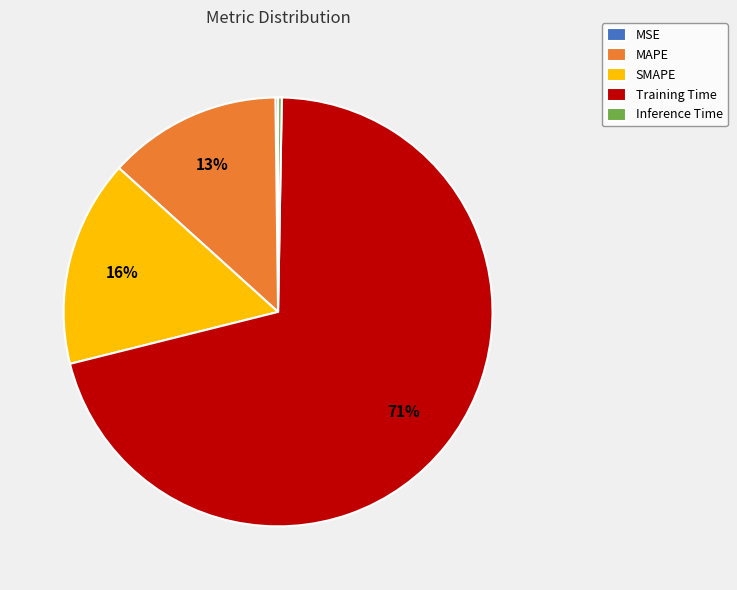

To the nearest percent, what portion does SMAPE represent?

16%